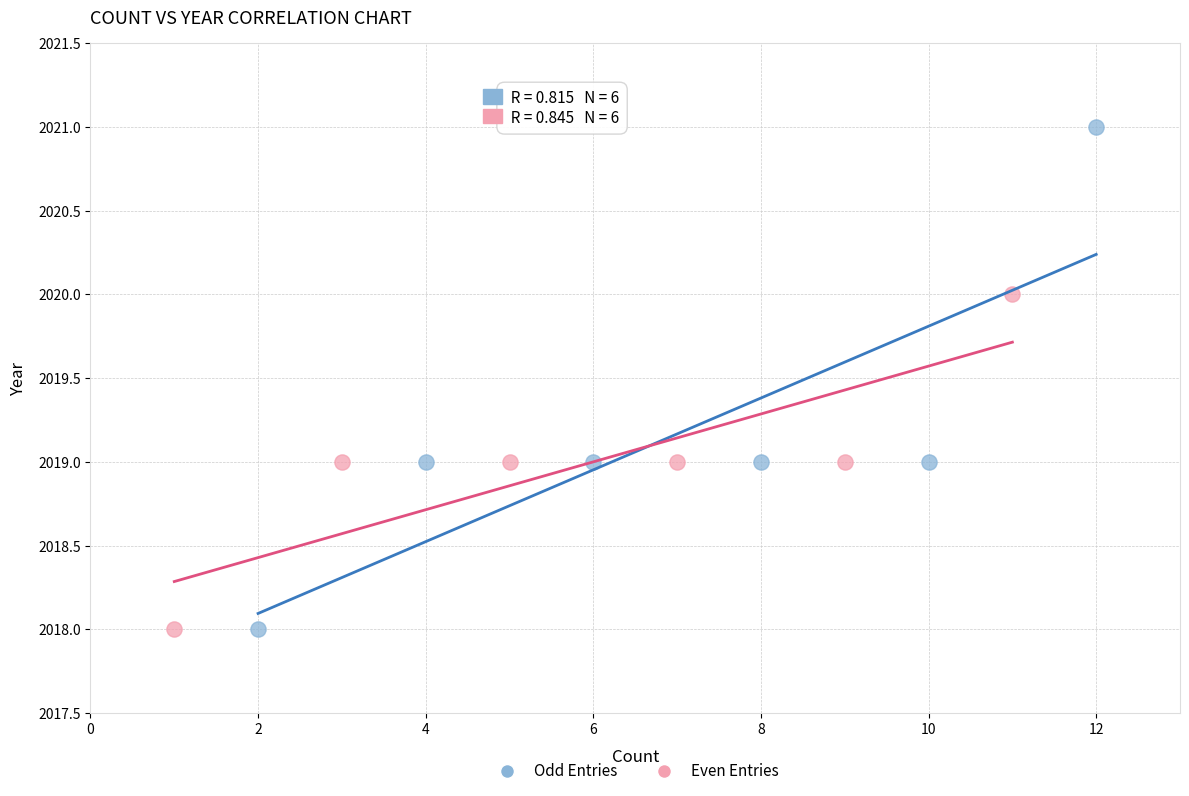

Which series has the largest Y range (max minus min)?

Odd Entries